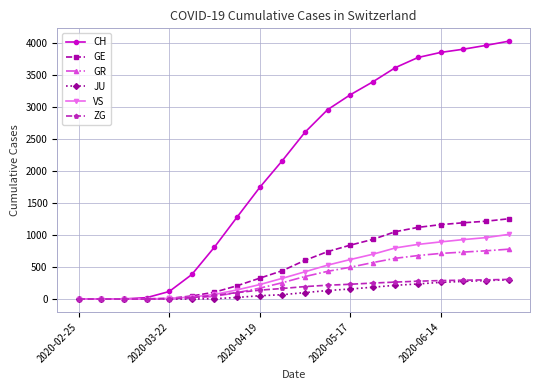

What is the greatest value displayed?

4029